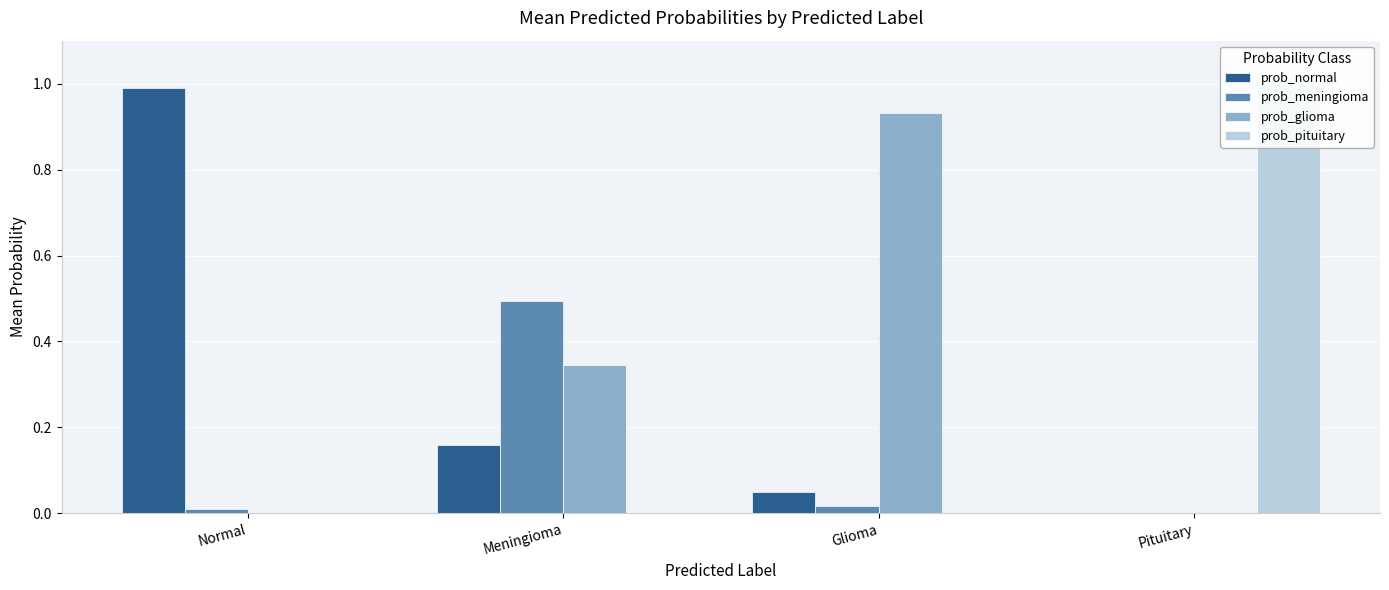

What are all the series names shown in the legend?

prob_normal, prob_meningioma, prob_glioma, prob_pituitary